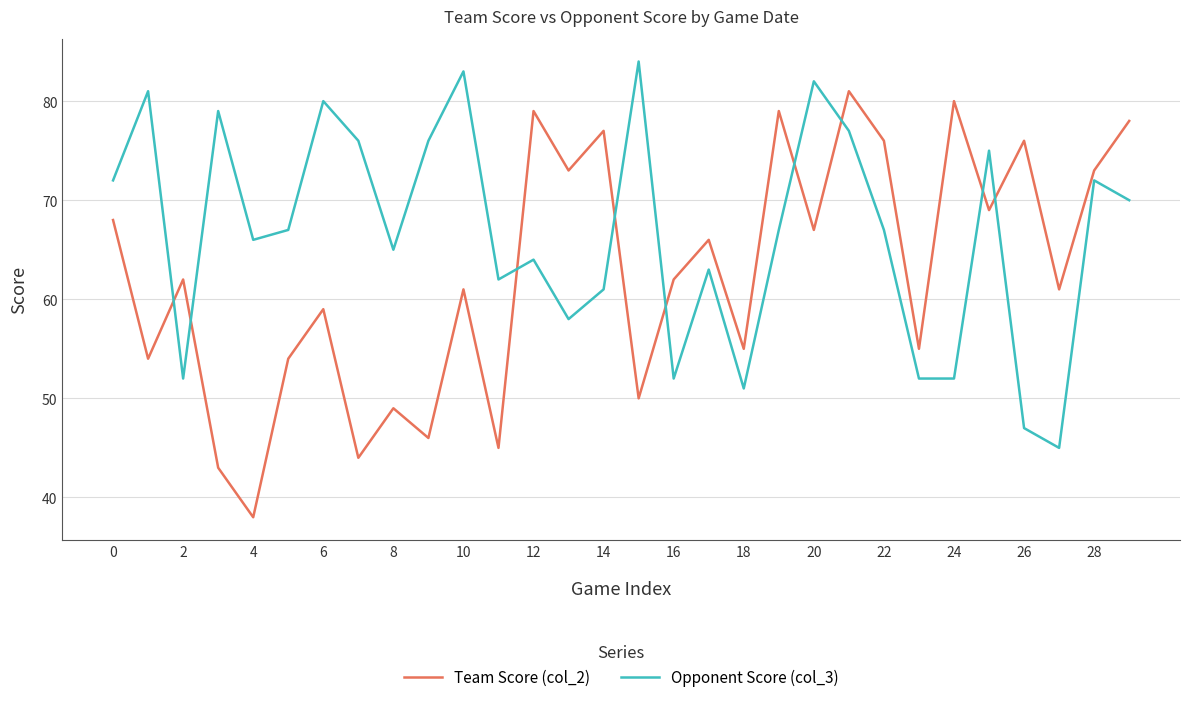

What is the difference between the maximum and minimum values in the Opponent Score (col_3) series?

39